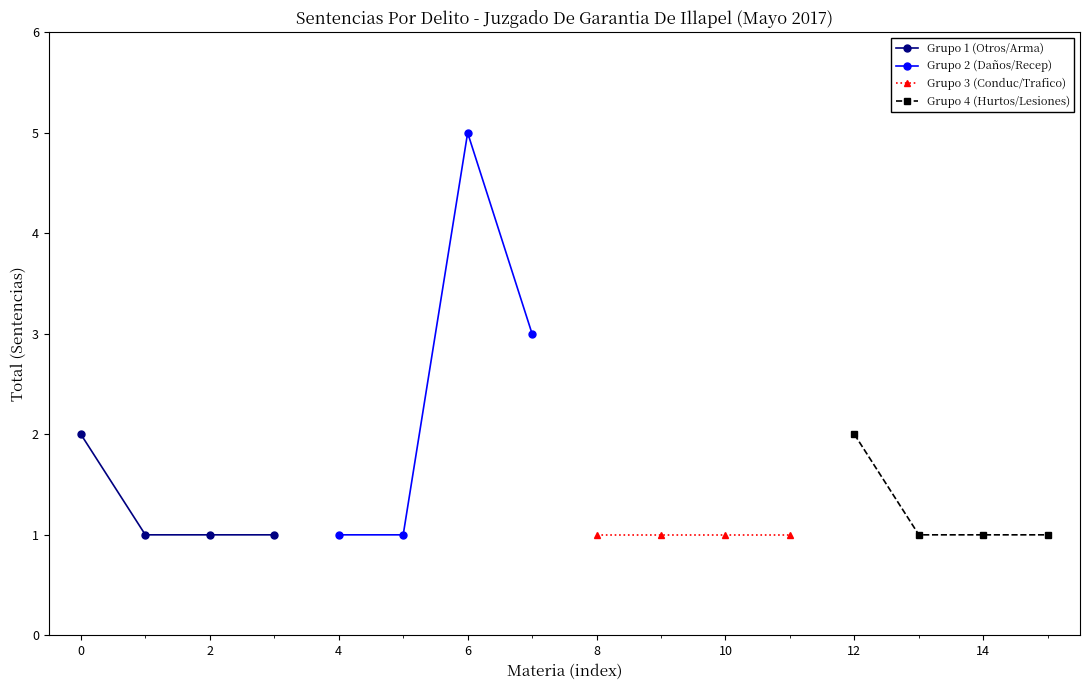

What is the value of the Grupo 1 (Otros/Arma) point at the 2nd from the left?

1